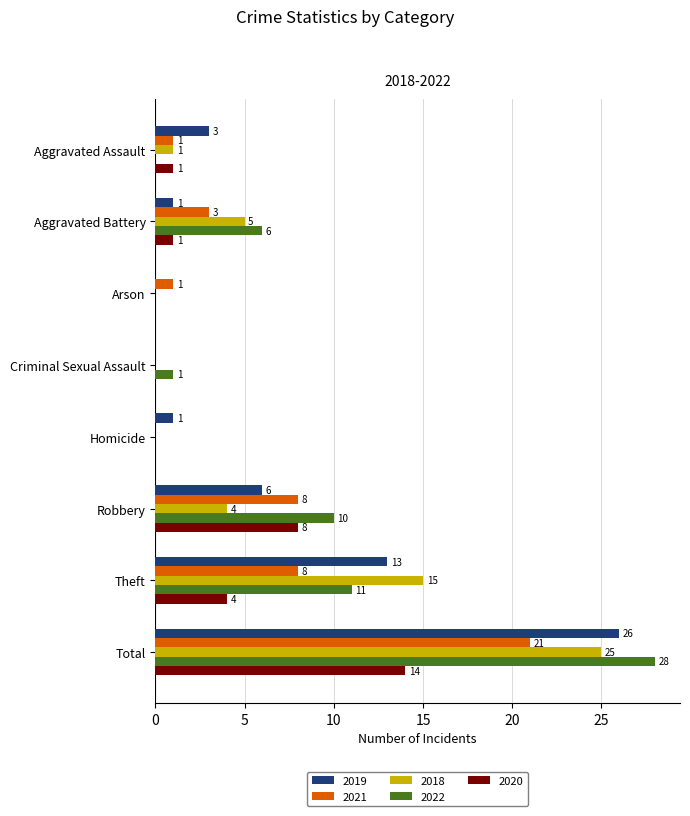

What is the sum of all 2018 values?

50